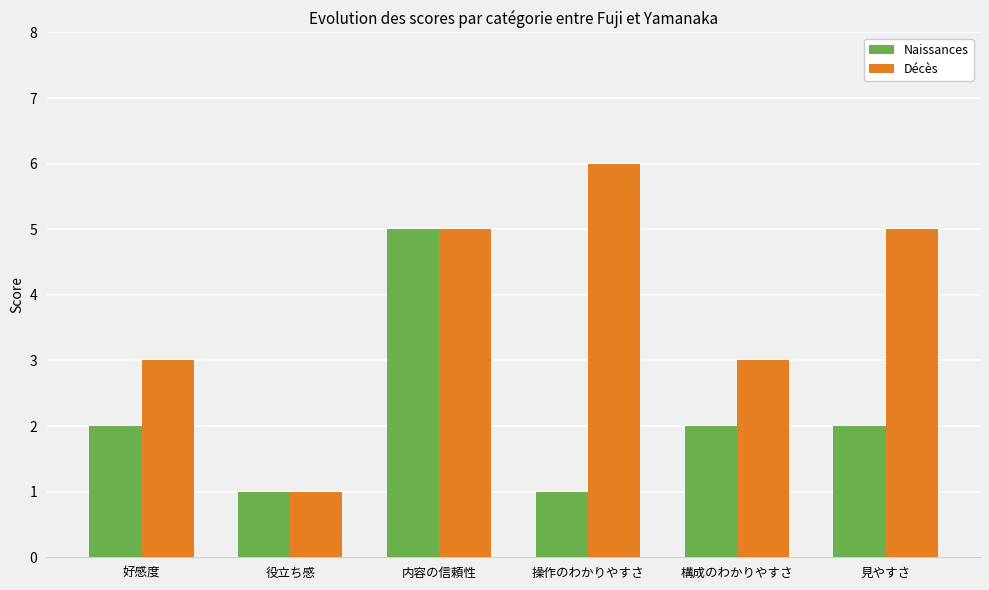

What is the highest value of the Naissances series?

5